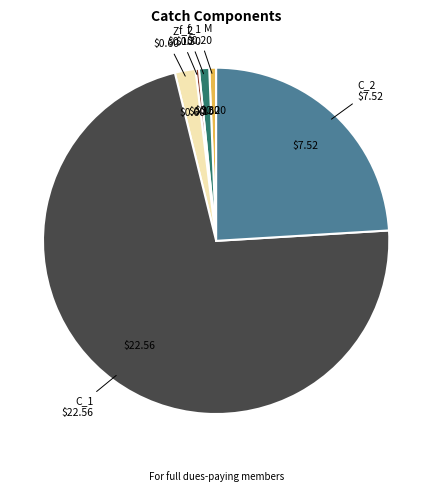

Does any single category account for the majority?

Yes